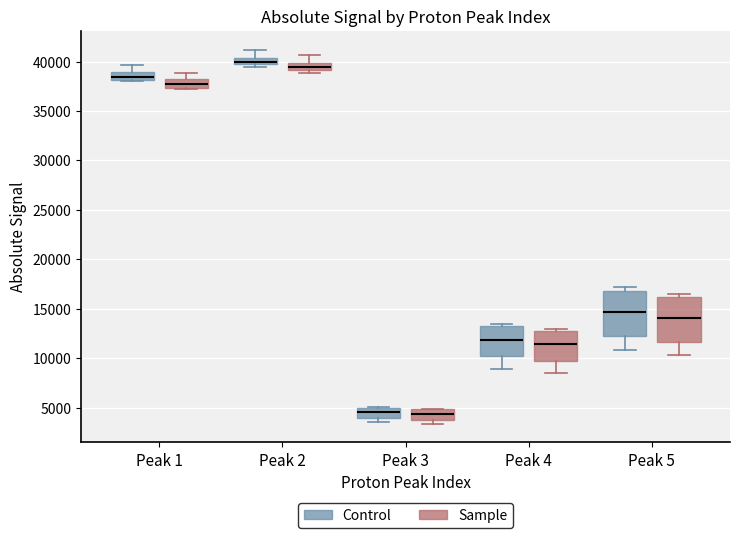

Where is the lower edge of the box for Peak 4 (Sample) on the y-axis? The values are not printed on the chart, so give them approximately, as read against the axis.

9500